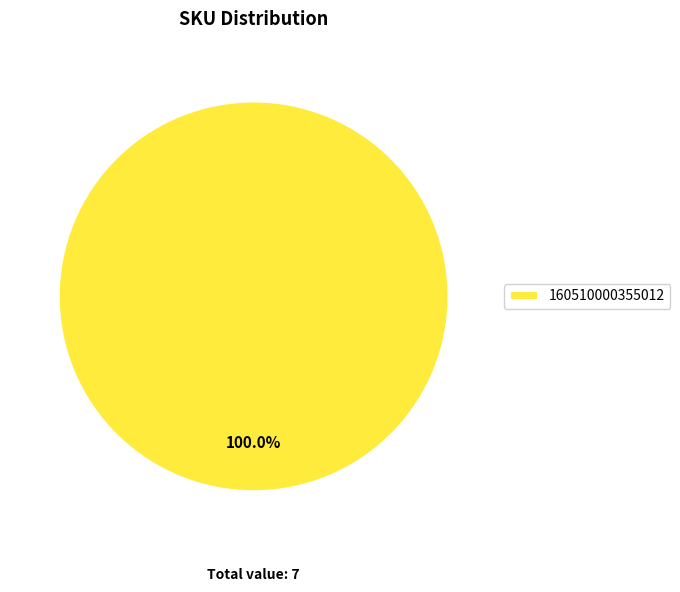

Is there a majority slice in this chart?

Yes